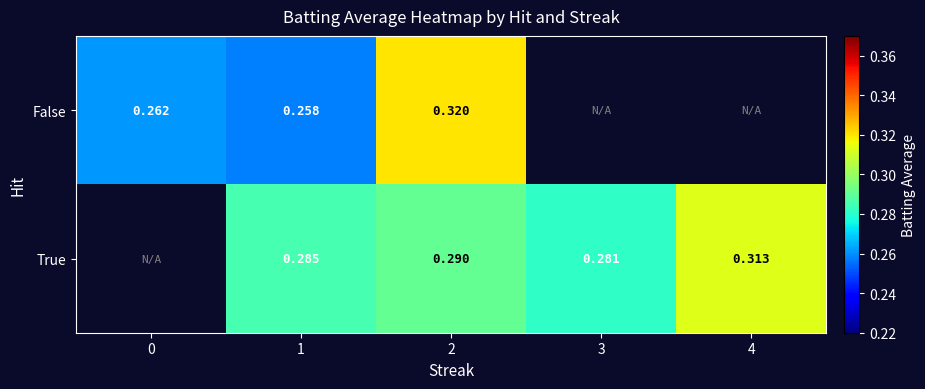

Is the value of True at 4 greater than the value of False at 2?

No